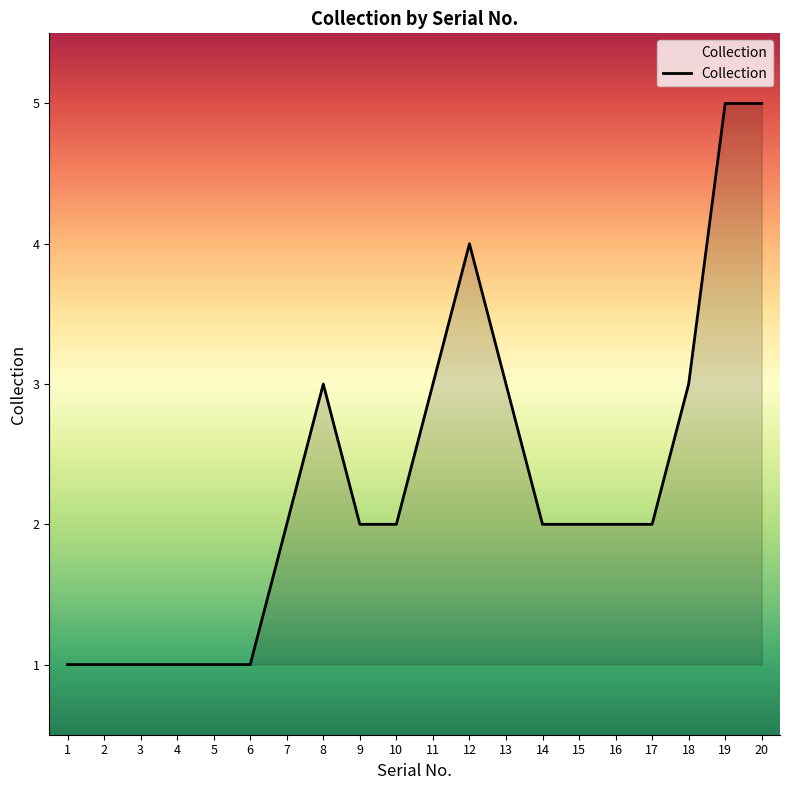

How many lines are shown in the chart?

1